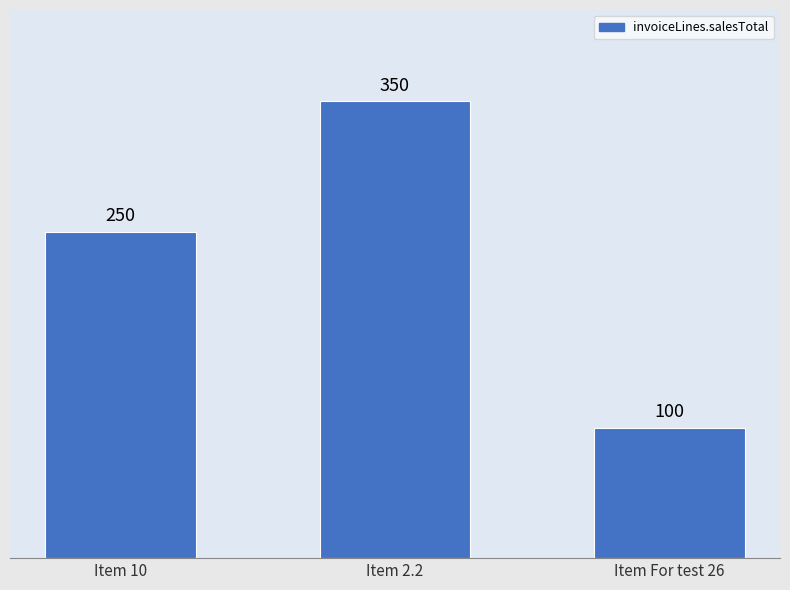

Reading left to right, transcribe all the data shown in this chart.

Item 10=250	Item 2.2=350	Item For test 26=100